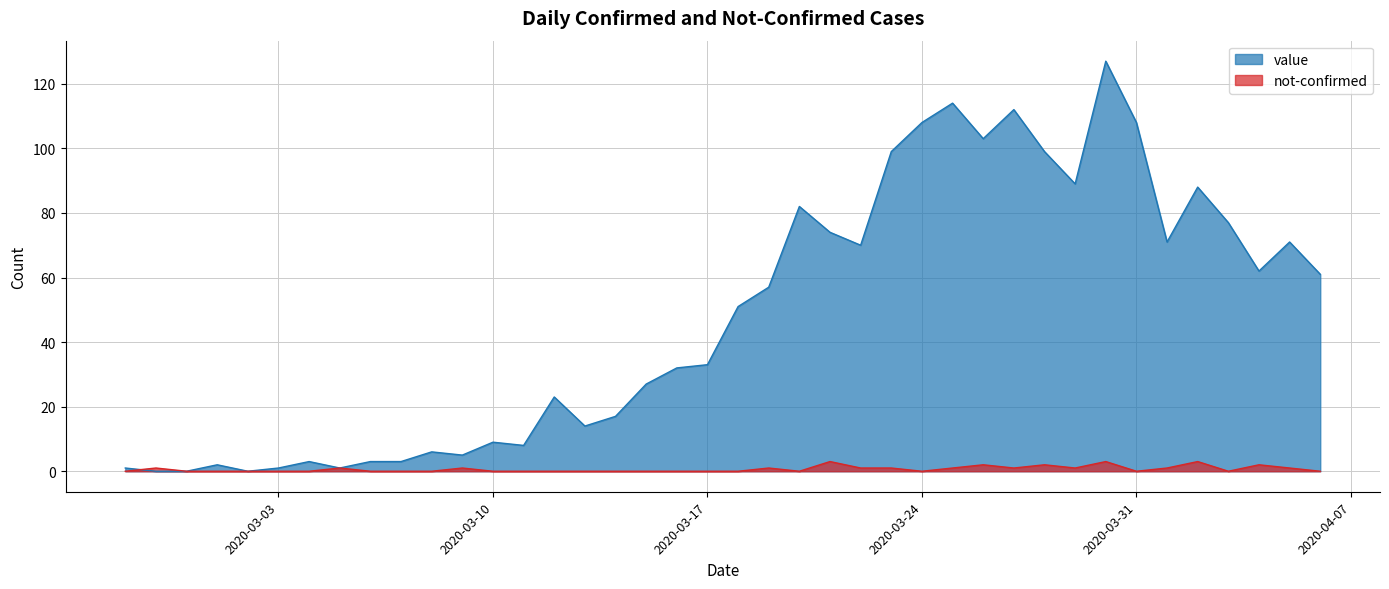

True or false: not-confirmed has a value of 1 at 2020-03-05.

True